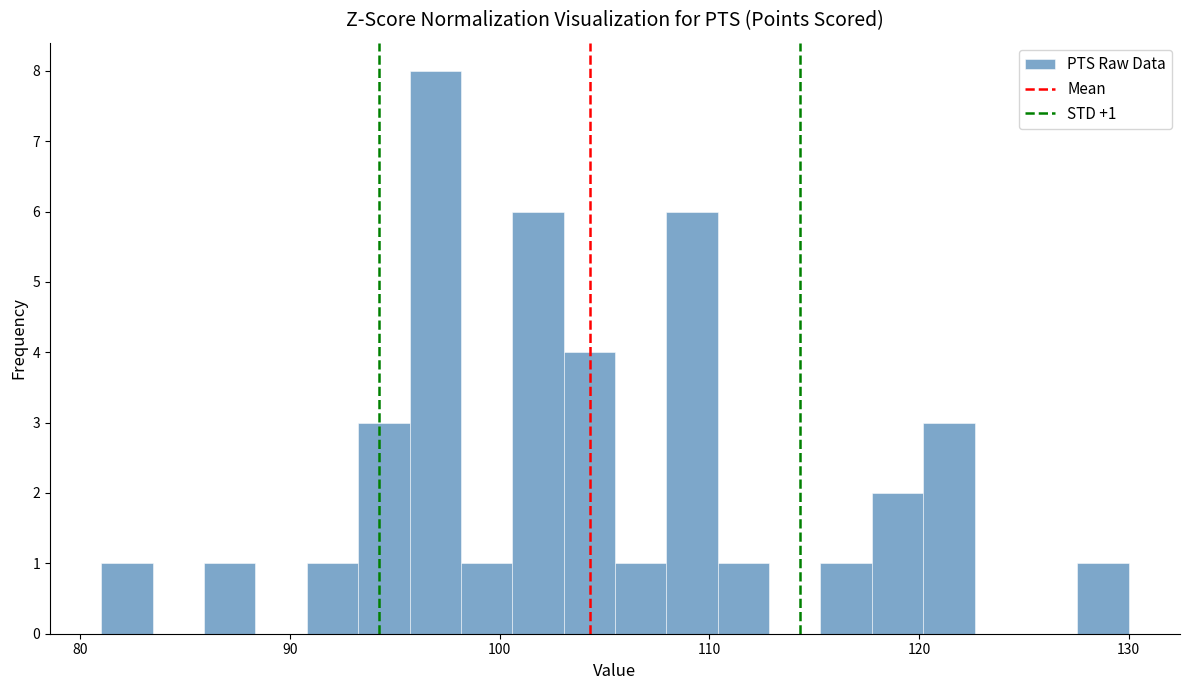

Read against the x-axis, roughly where is the centre of the tallest bar?

97